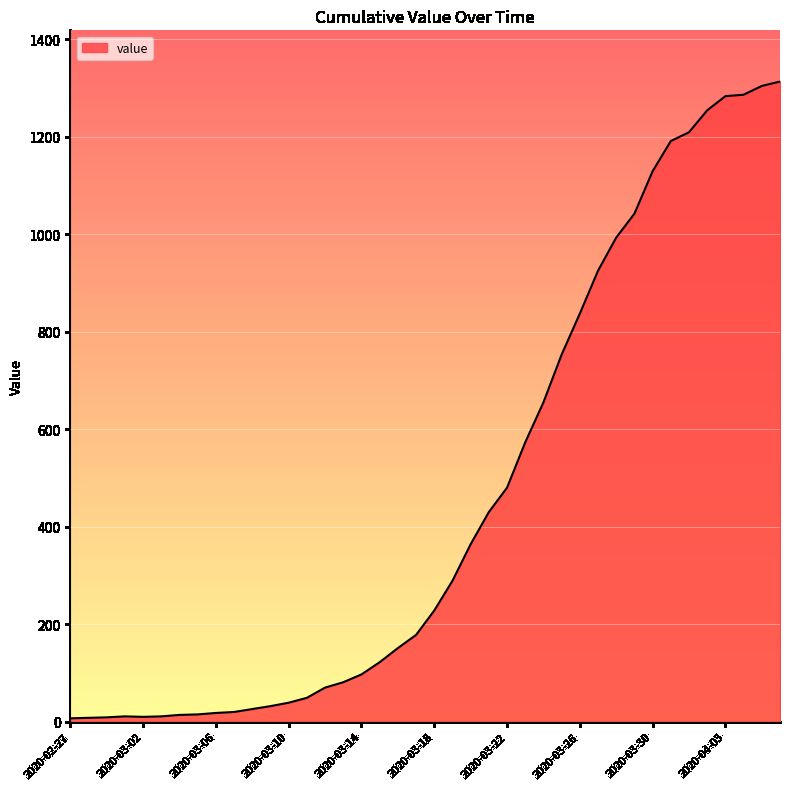

What is the difference between the maximum and minimum values?

1306